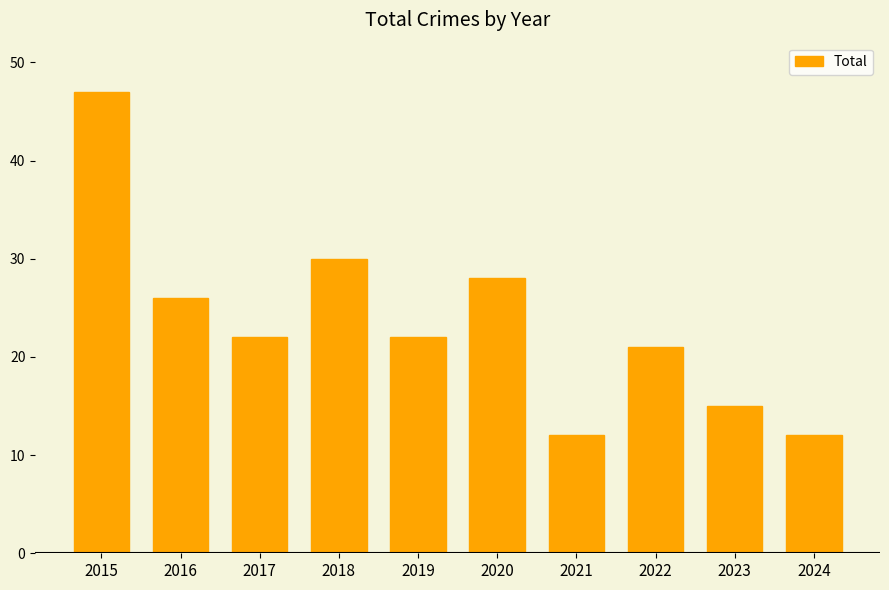

Reading right to left, what are all the values shown in this chart?

12	15	21	12	28	22	30	22	26	47